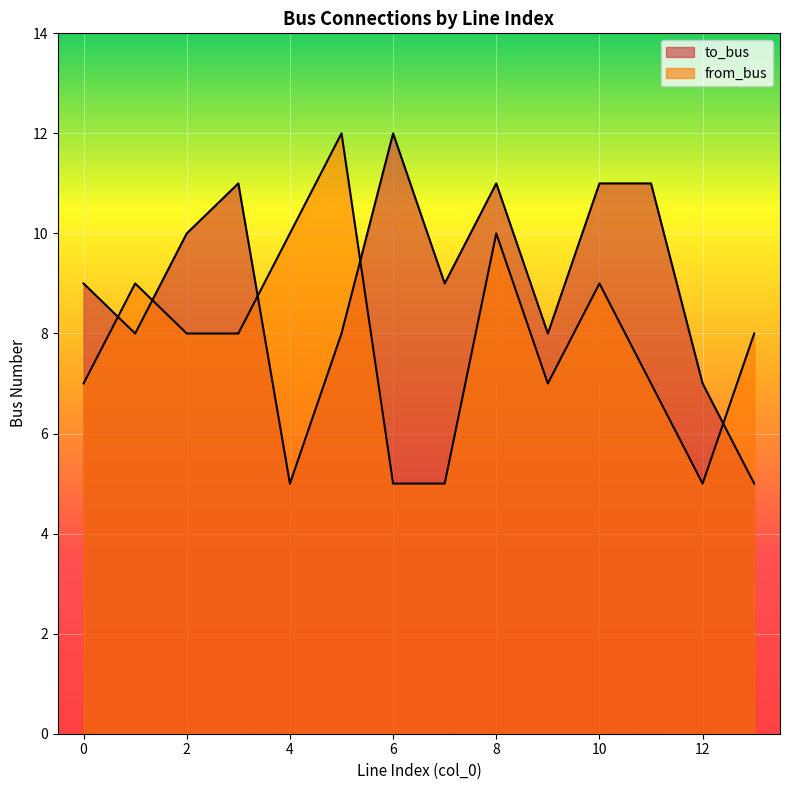

Where do from_bus and to_bus first cross each other?

0 and 1